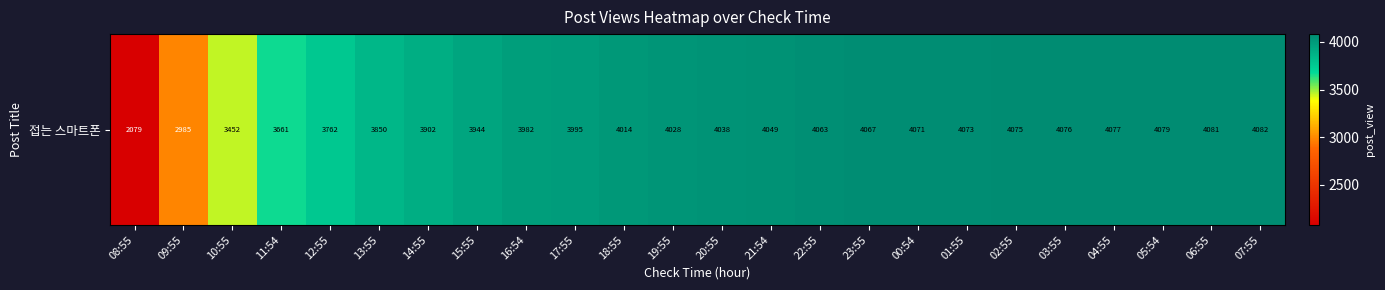

At which category does the chart reach its minimum across all series?

08:55